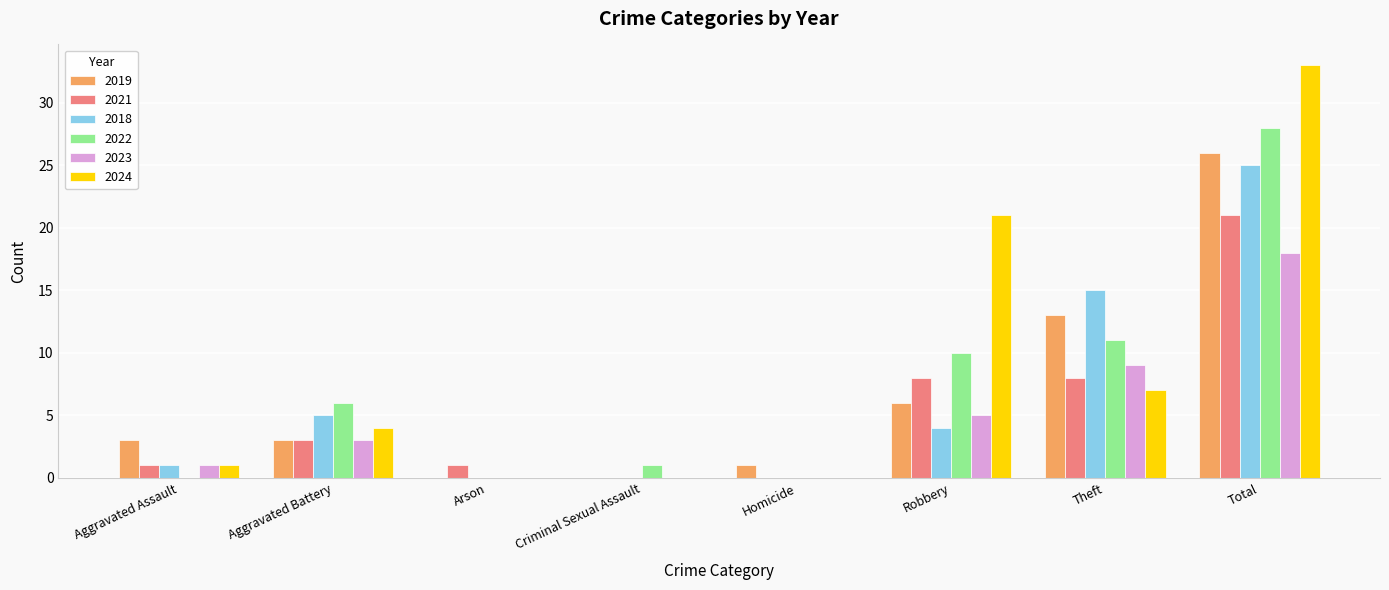

What is the approximate value of 2022 at Theft, to the nearest 5?

10